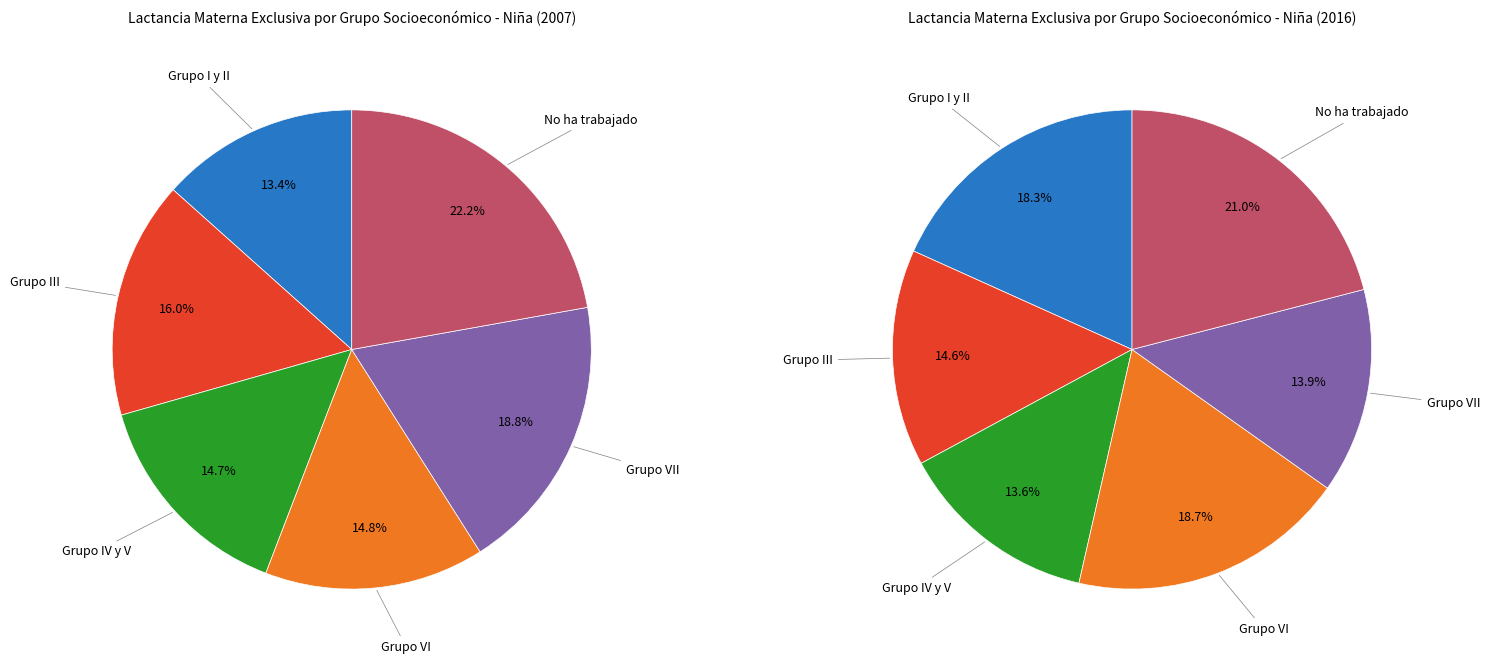

To the nearest percent, what is the difference between the largest and smallest slice percentages?

7%